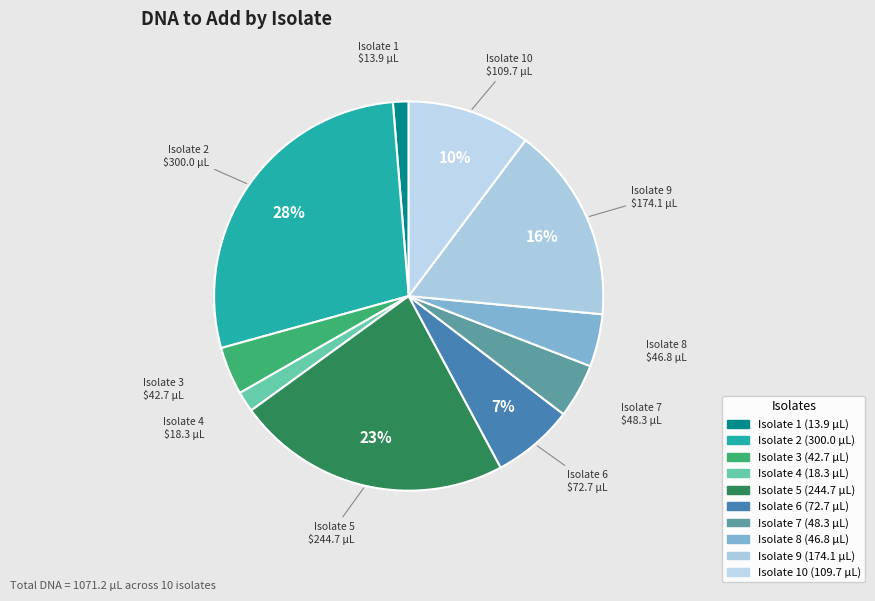

How many slices are in this pie chart?

10